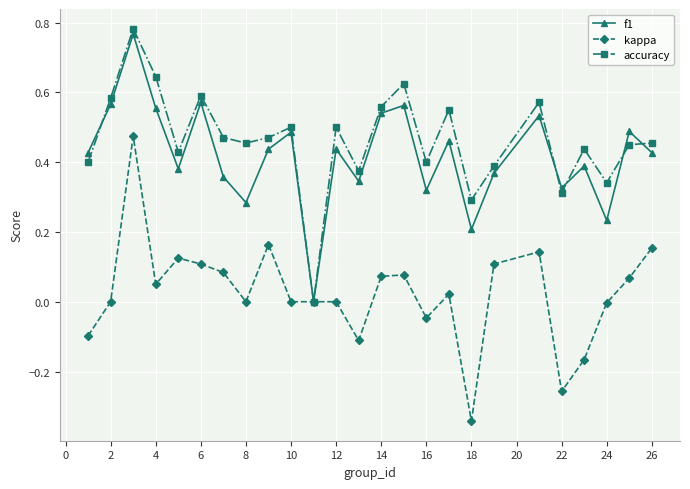

In f1, how many points are lower than both neighbors (excluding endpoints)?

8